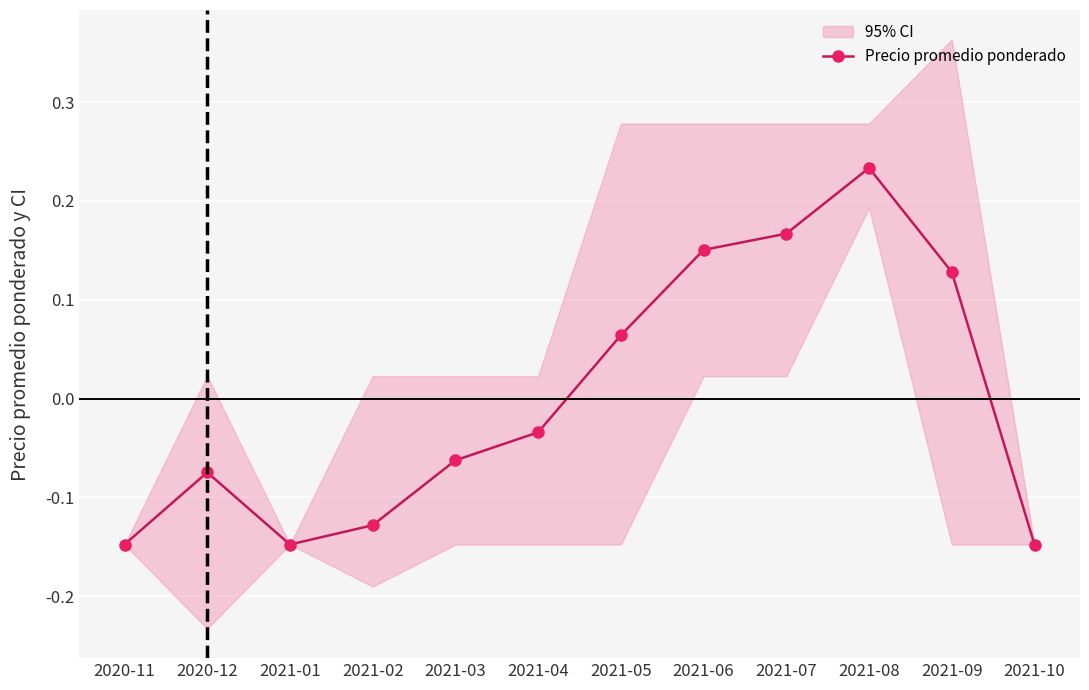

How many interior local peaks (higher than both neighbors) does the data have?

2